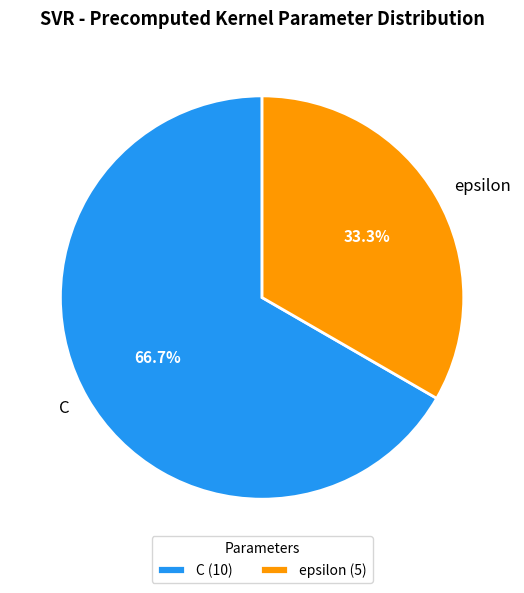

What percentage do epsilon and C together represent?

100.0%